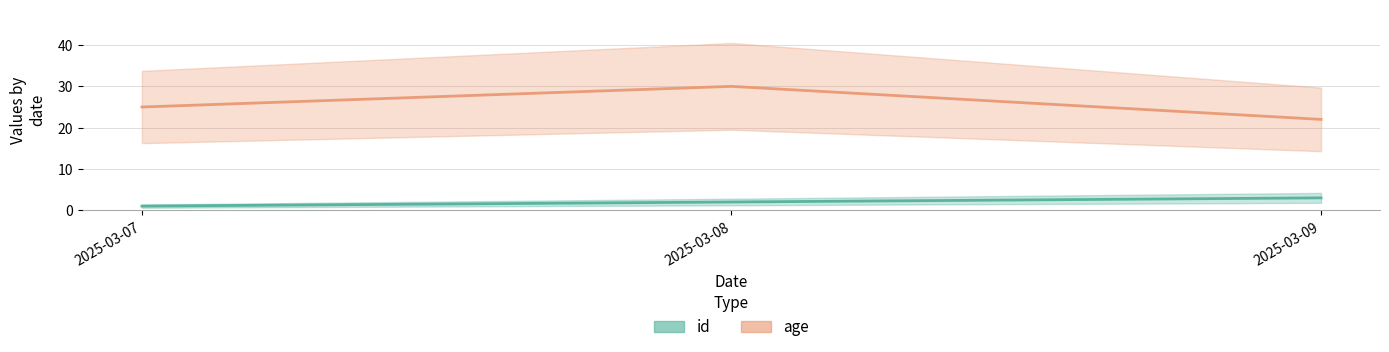

Reading left to right, list all the values displayed in this chart.

id: 2025-03-07=1	2025-03-08=2	2025-03-09=3
age: 2025-03-07=25	2025-03-08=30	2025-03-09=22